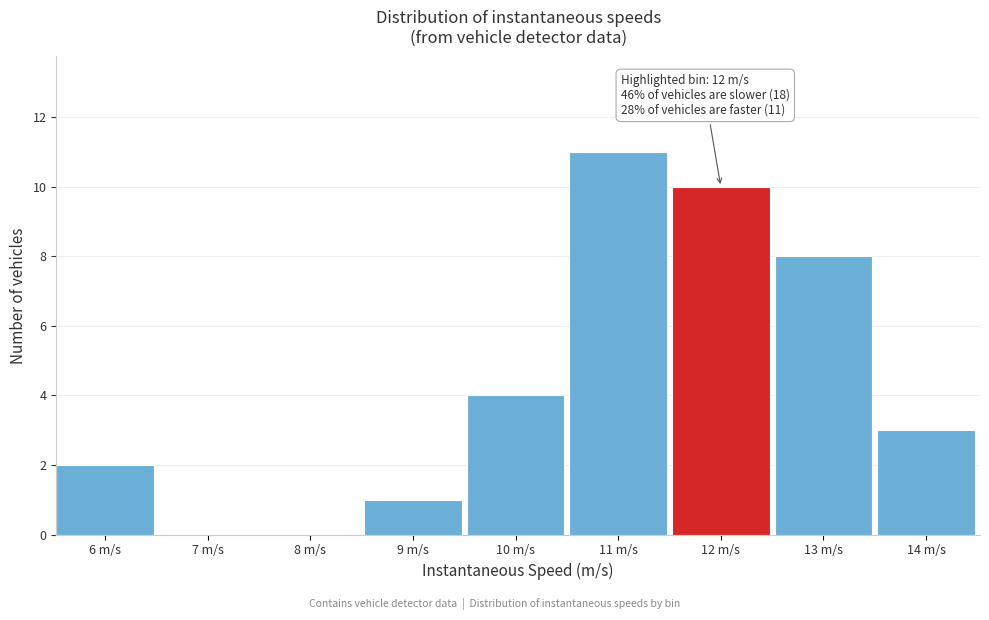

Reading left to right, extract all data points from this chart.

6 m/s=2	7 m/s=0	8 m/s=0	9 m/s=1	10 m/s=4	11 m/s=11	12 m/s=10	13 m/s=8	14 m/s=3